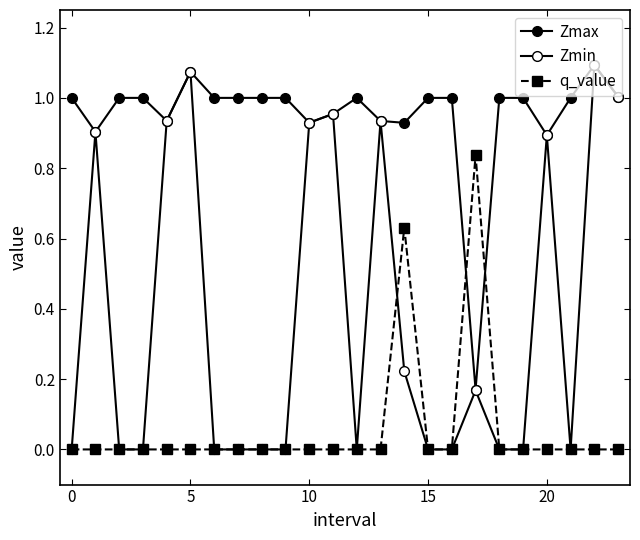

In q_value, how many points are higher than both neighbors (excluding endpoints)?

2